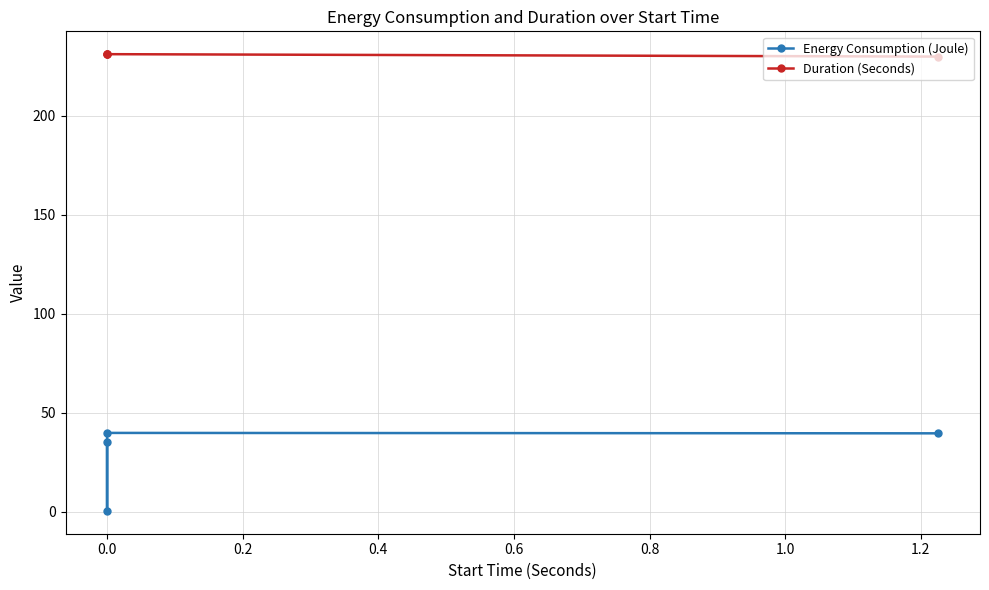

What is the difference between the maximum and minimum values in the Duration (Seconds) series?

1.2